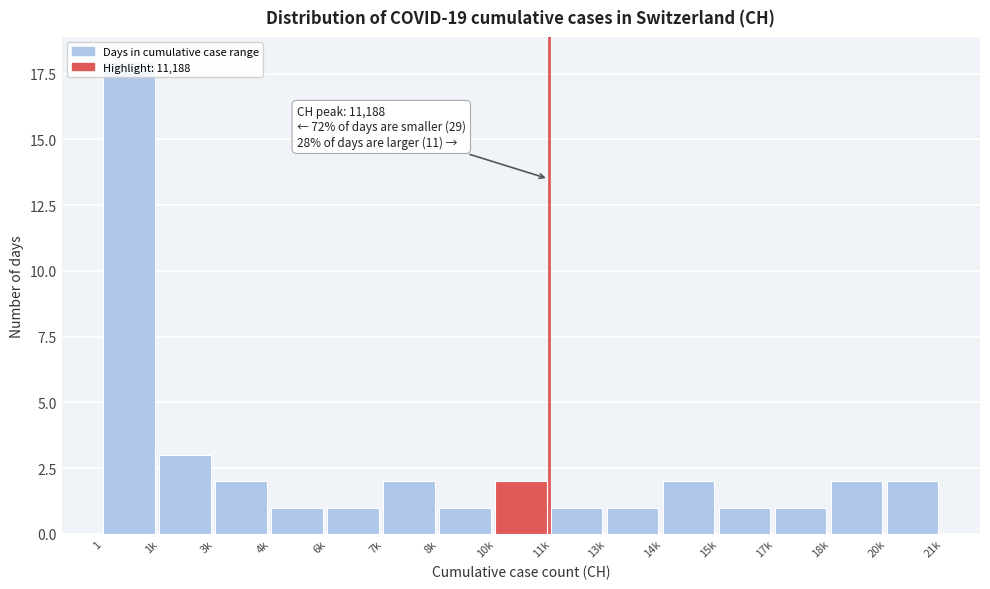

What is the difference between the maximum and second lowest values?

17